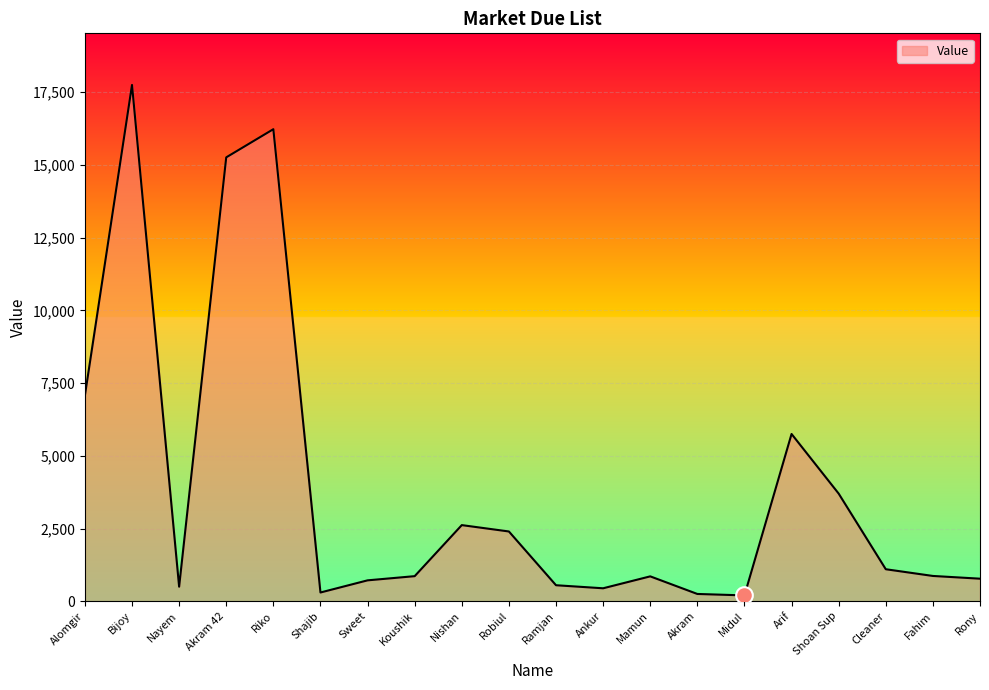

What is the difference between the values at Fahim and Cleaner?

231